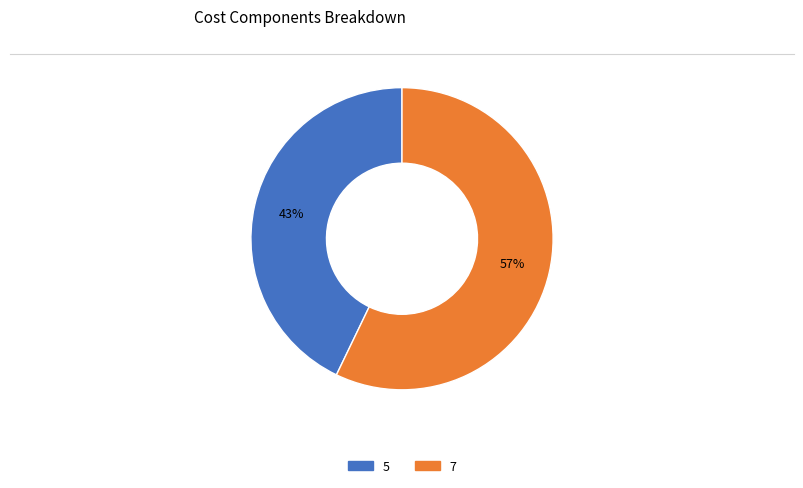

Is the sum of 5 and 7 greater than half?

Yes